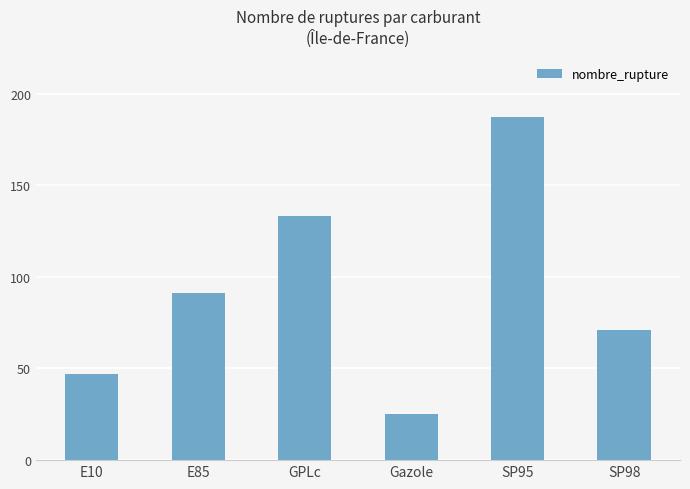

Between SP98 and Gazole, which is larger?

SP98